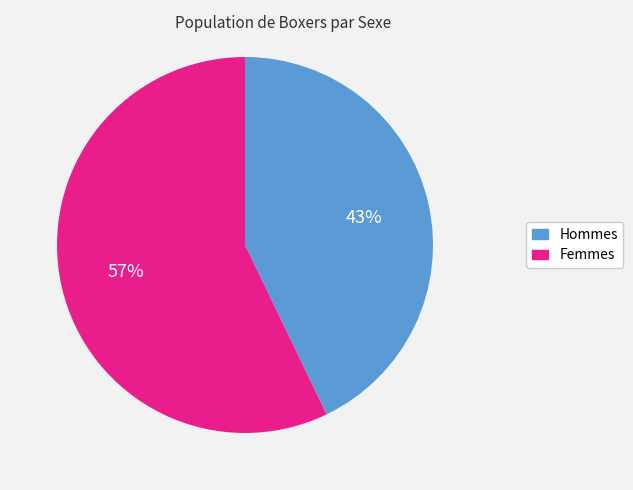

Is there a majority slice in this chart?

Yes